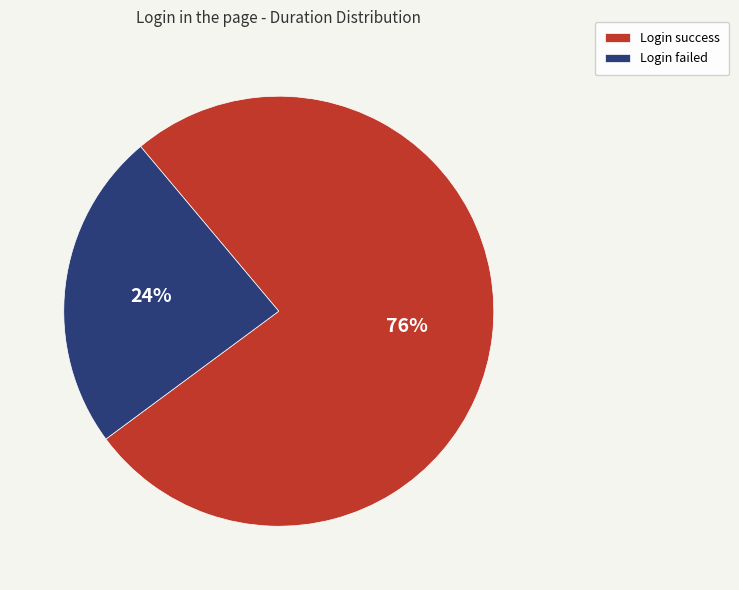

To the nearest percent, what portion does Login failed represent?

24%